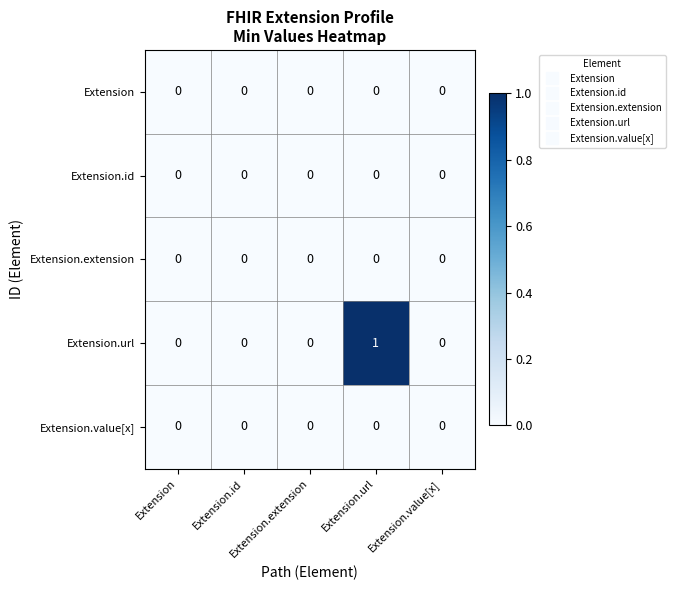

How many data points does each series have?

5